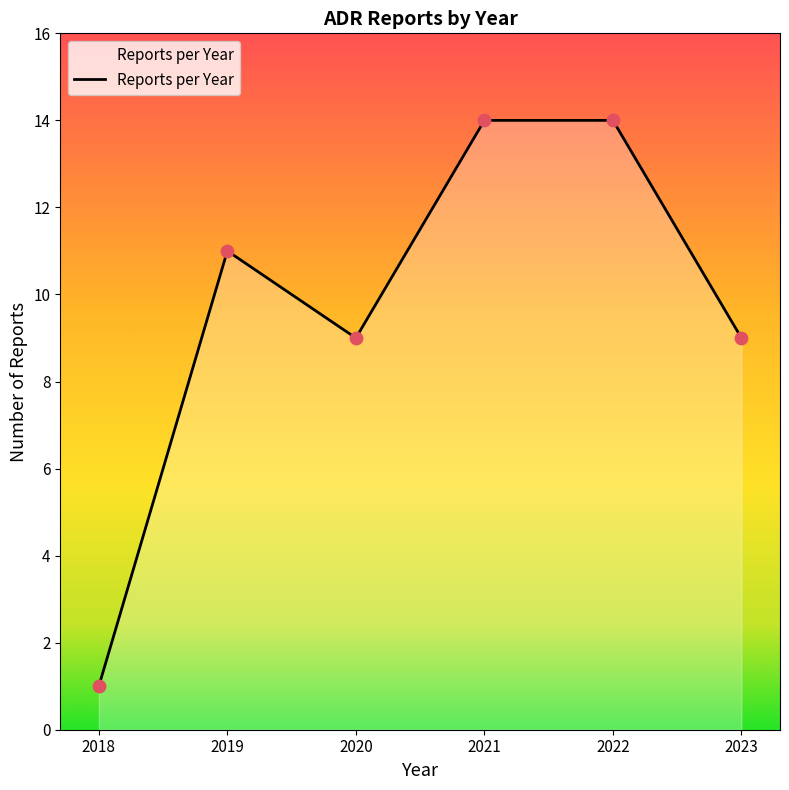

What is the ratio of the value at 2019 to the value at 2018?

11.0